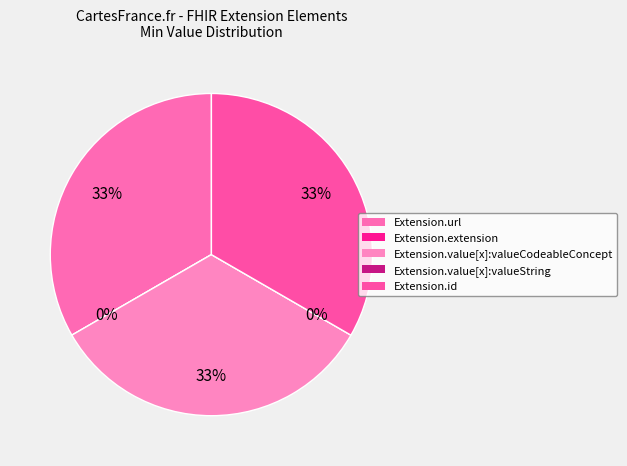

To the nearest percent, what is the difference between the largest and smallest slice percentages?

33%